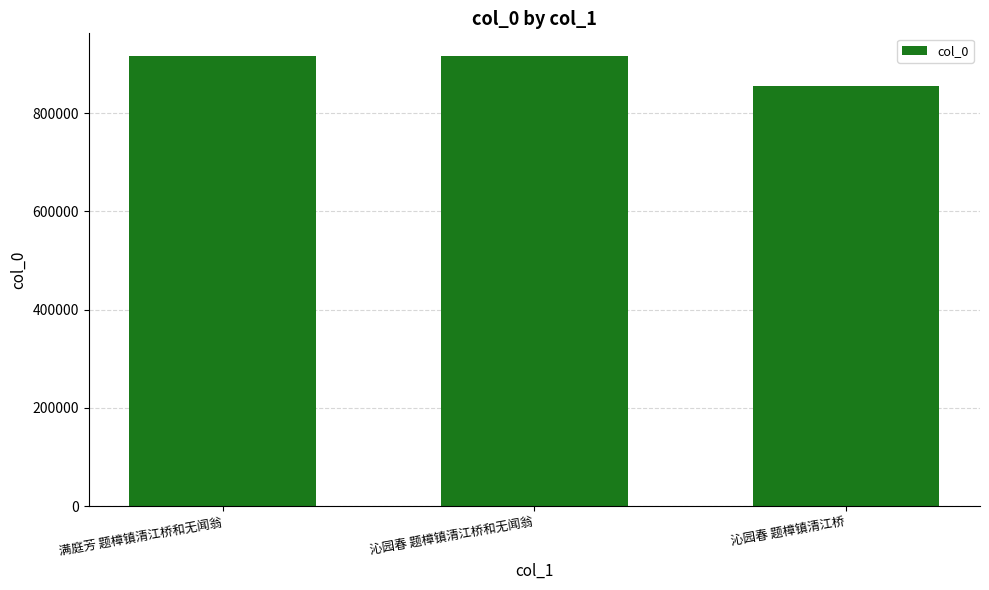

True or false: the data shows 854800 at 沁园春 题樟镇清江桥.

True